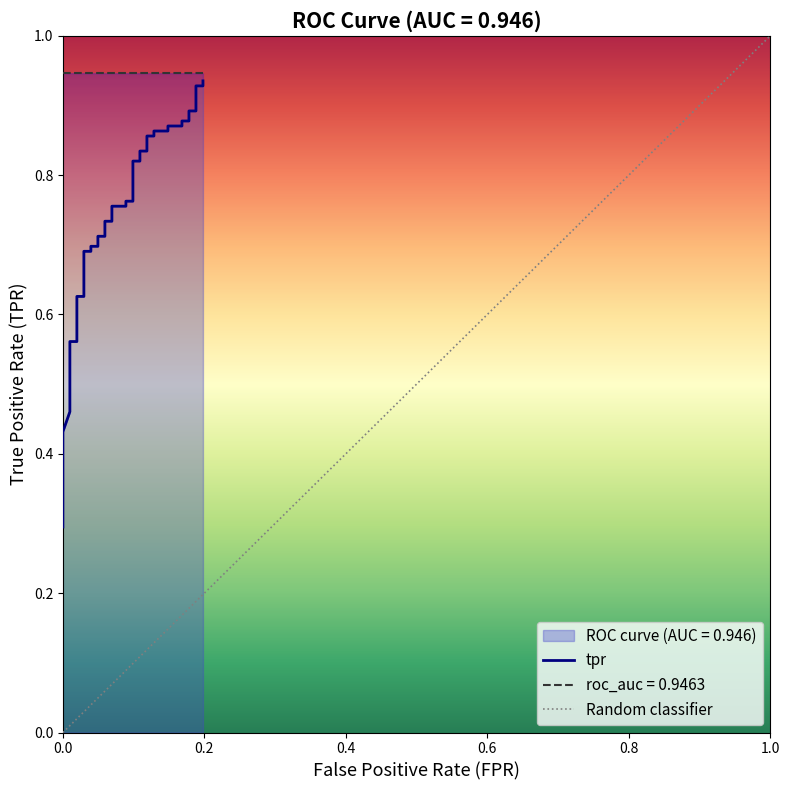

What is the sum of all values?

28.6